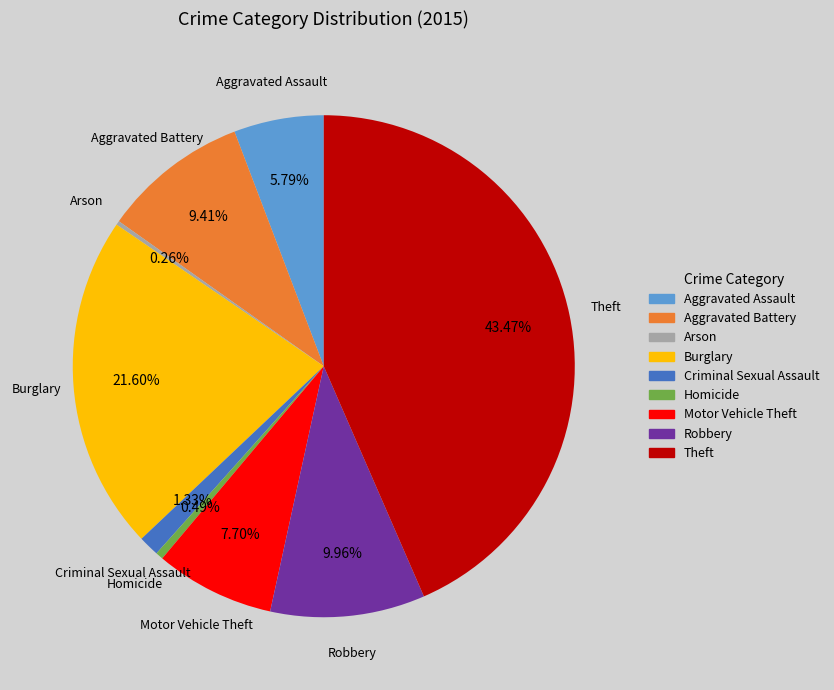

To the nearest percent, what percentage of the pie is Criminal Sexual Assault?

1%